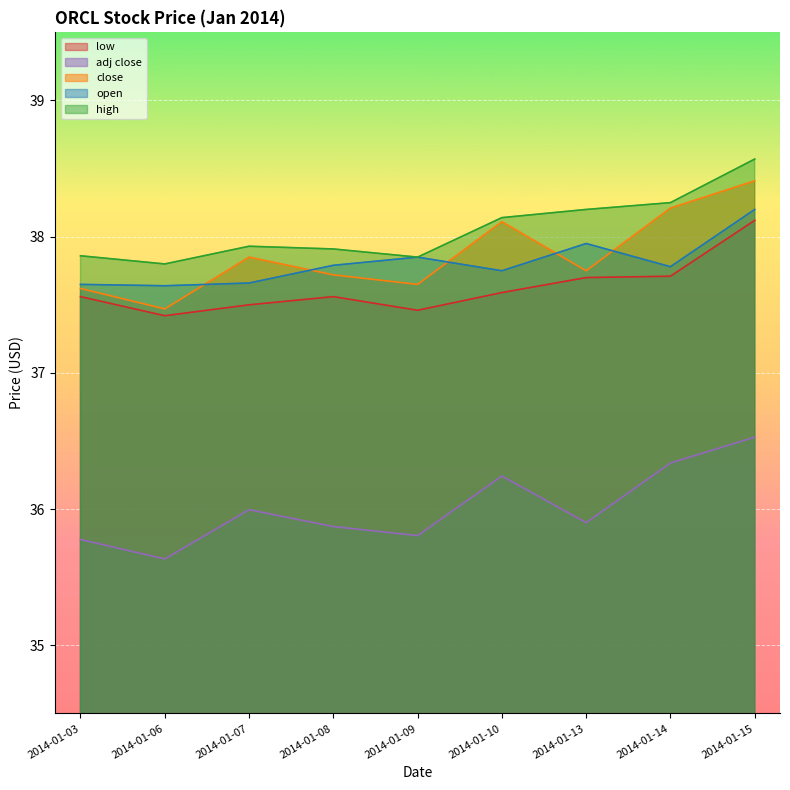

What is the value of the low point at the 4th from the left?

37.6